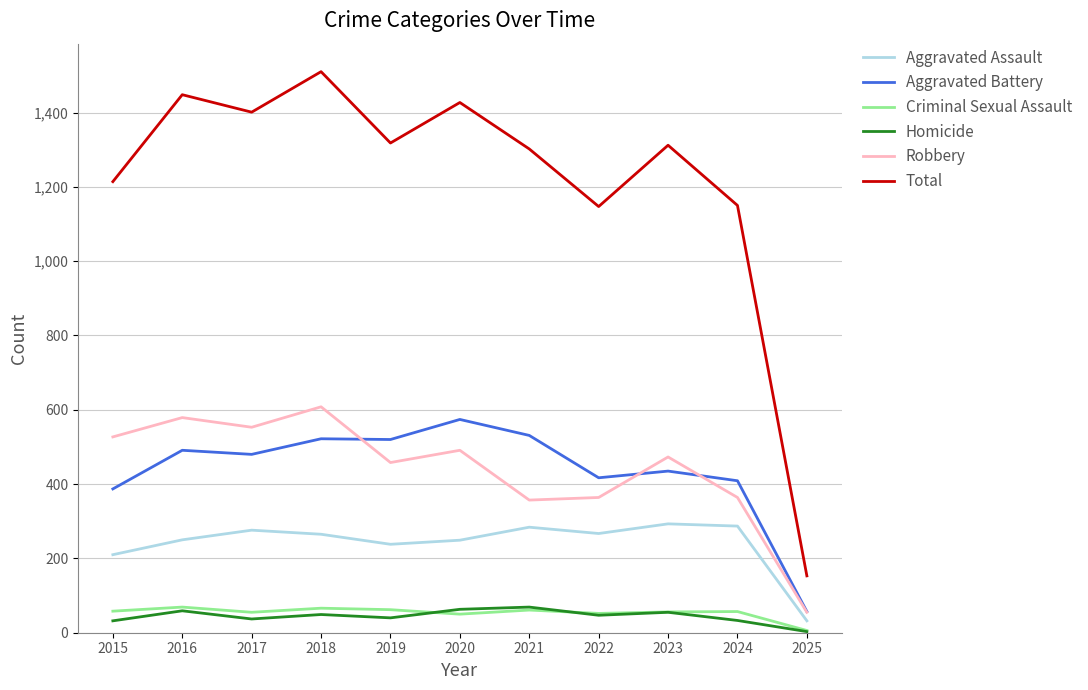

True or false: Criminal Sexual Assault has more than 2 interior local peaks.

True